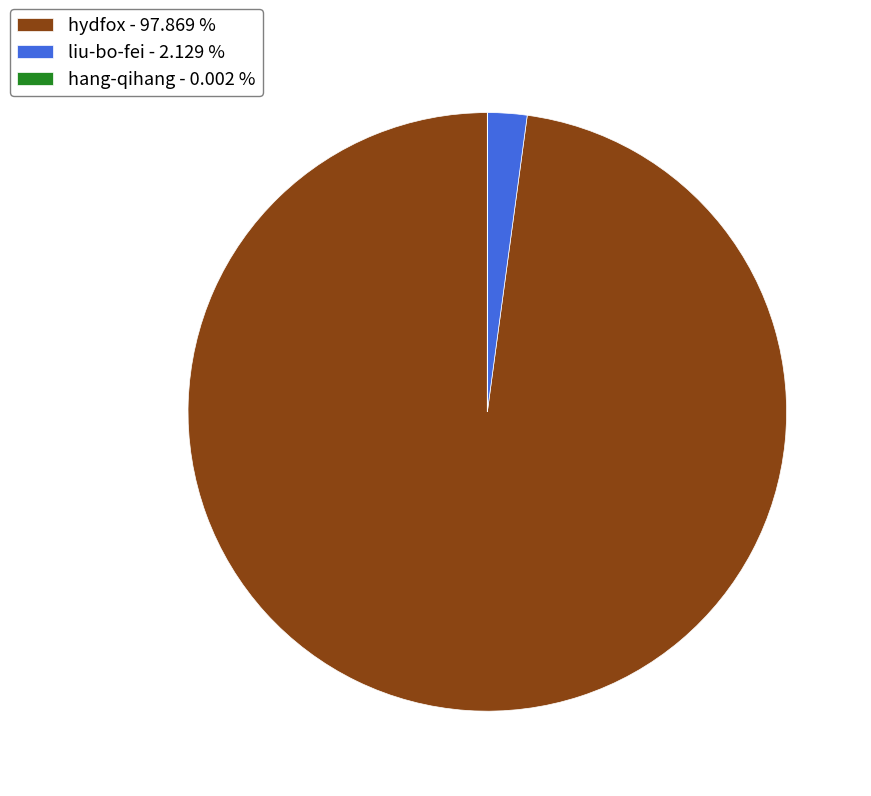

Combined, do liu-bo-fei and hydfox account for over 50%?

Yes